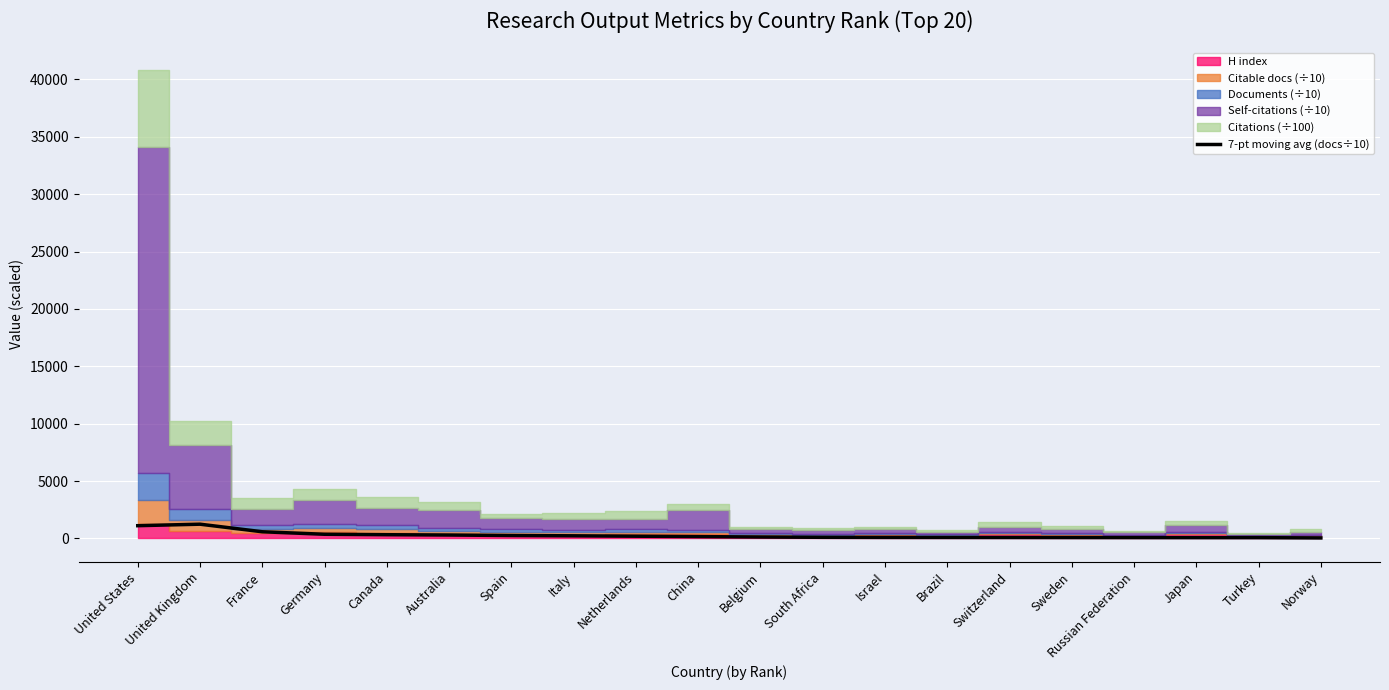

Which has a higher value, Netherlands or Norway?

Netherlands